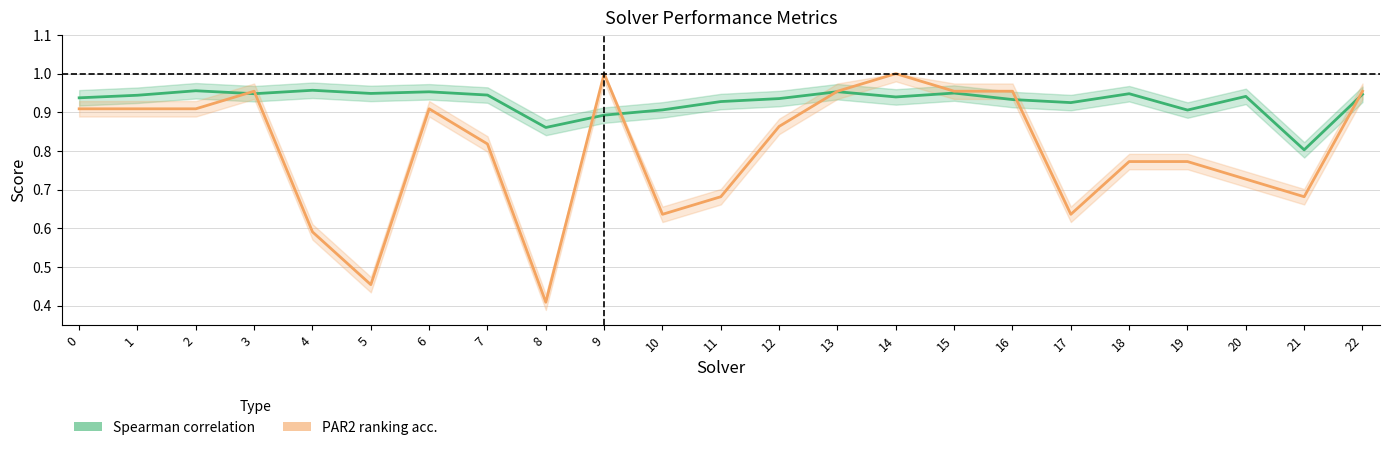

At which category is the sum across all series the highest?

14